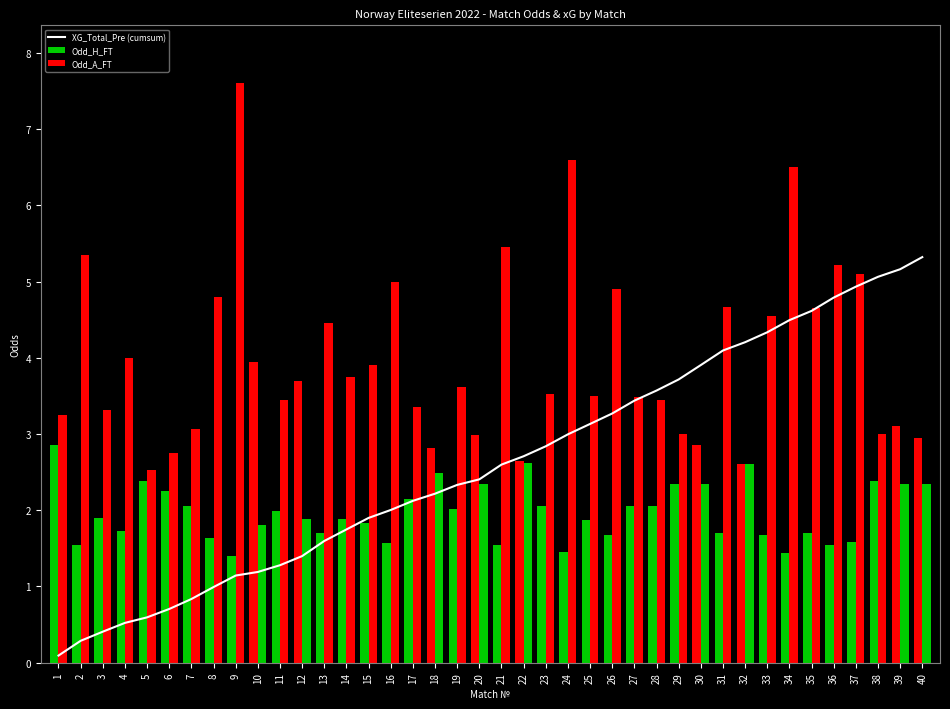

At which label does Odd_A_FT first exceed 3?

1